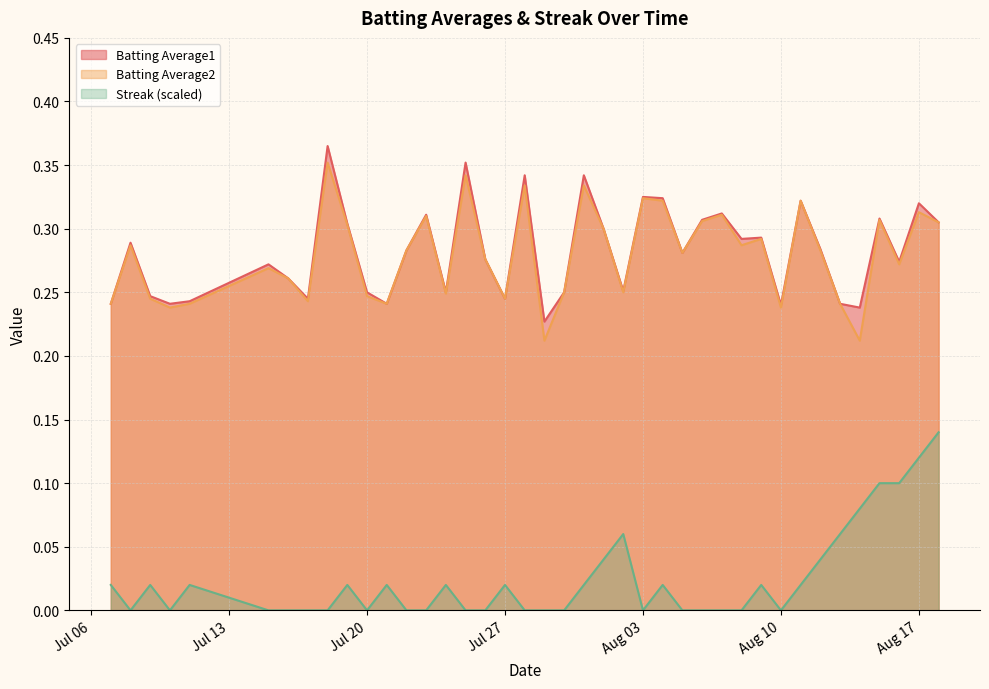

True or false: Batting Average2 and Streak (scaled) intersect in this chart.

False